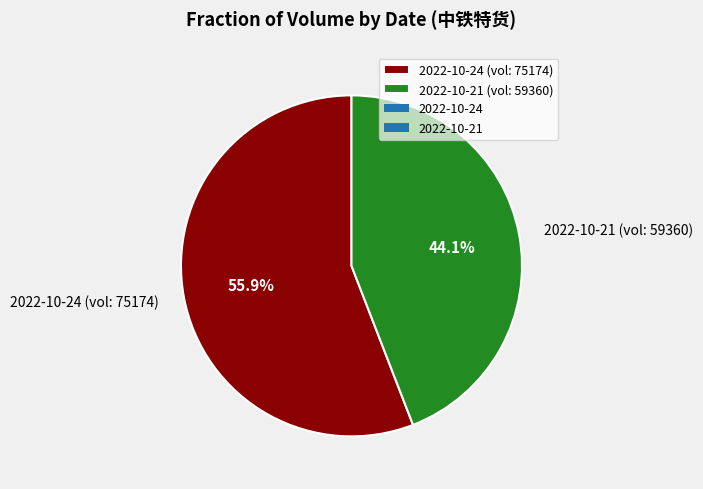

To the nearest percent, what is the difference between the largest and smallest slice percentages?

12%